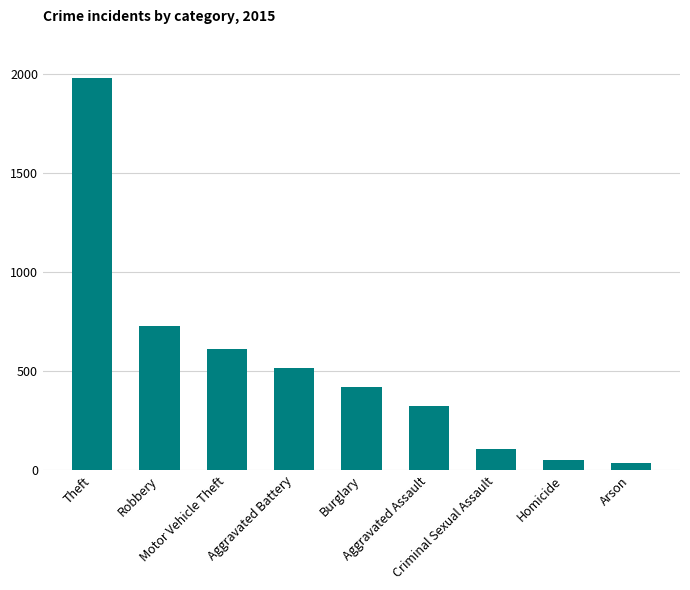

What is the value of the 3rd bar from the left?

614